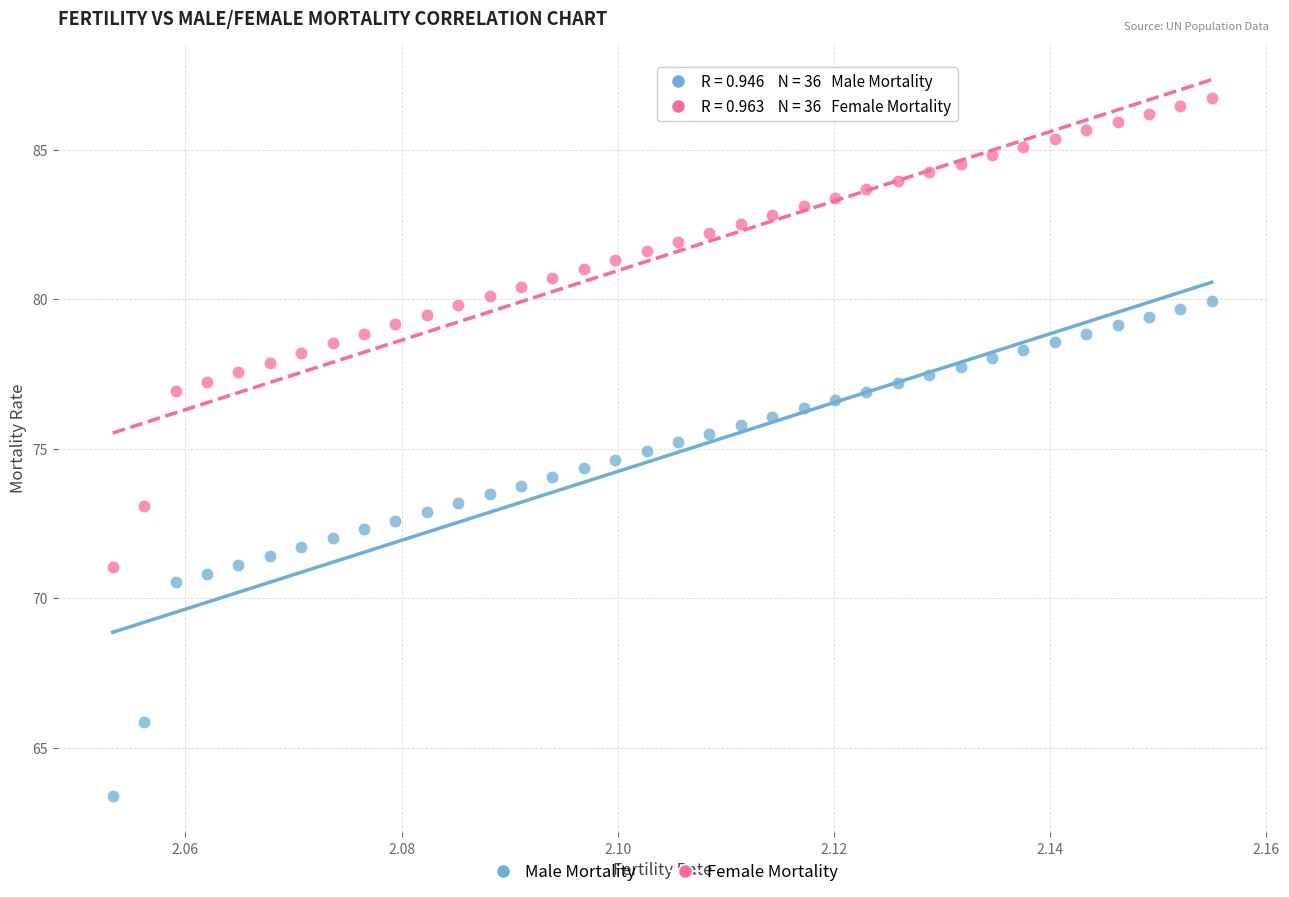

Which series contains the lowest Y value?

Male Mortality